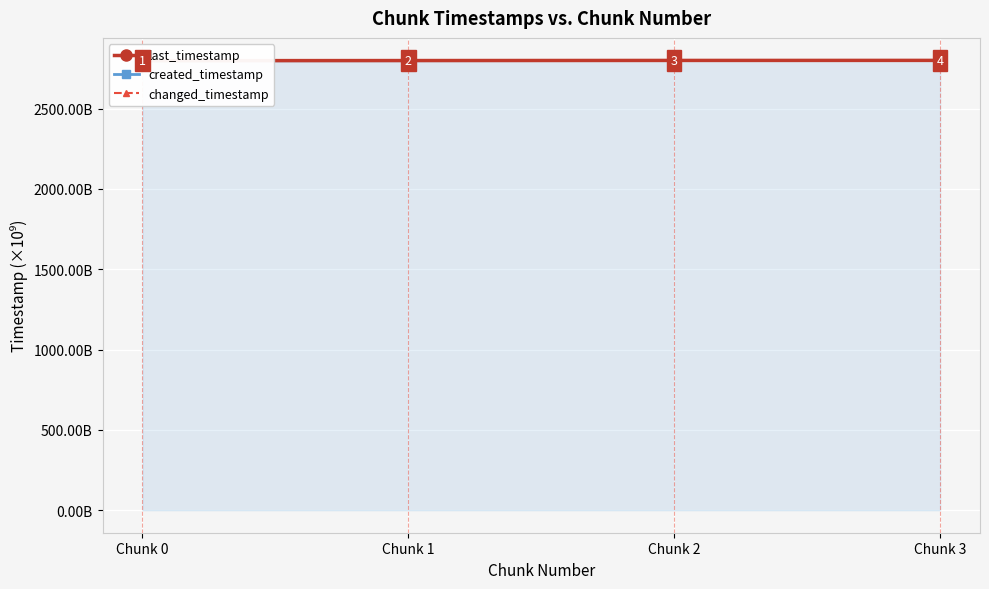

Reading left to right, extract all data points from this chart.

last_timestamp: 2797959877548	2798730604483	2799501707202	2799818681443
created_timestamp: 2797407776065	2797992478339	2798763526330	2799532971395
changed_timestamp: 2797959877548	2798730604483	2799501707202	2799818681443